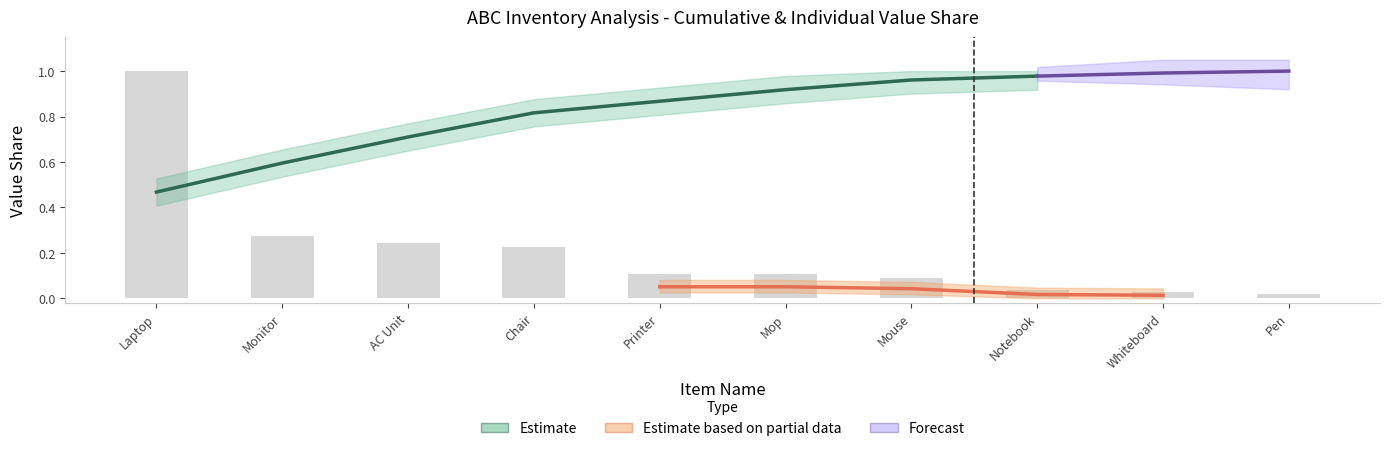

At which label is the value closest to 0?

Pen